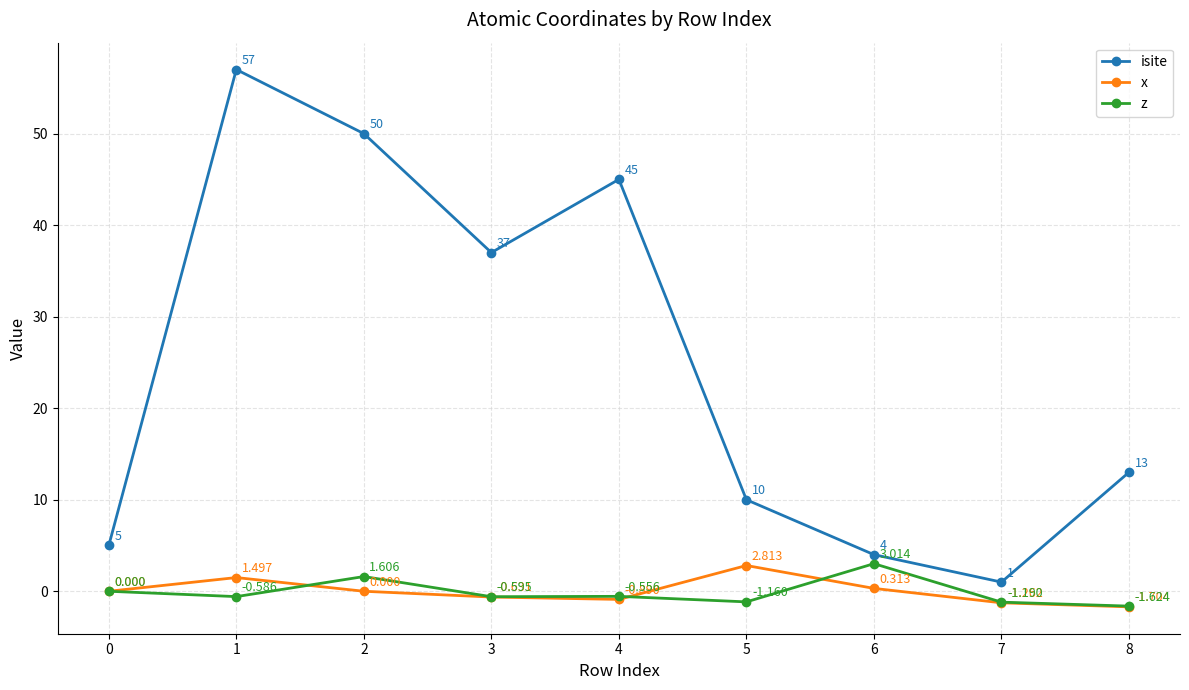

Between 2 and 8, which series saw the biggest shift?

isite